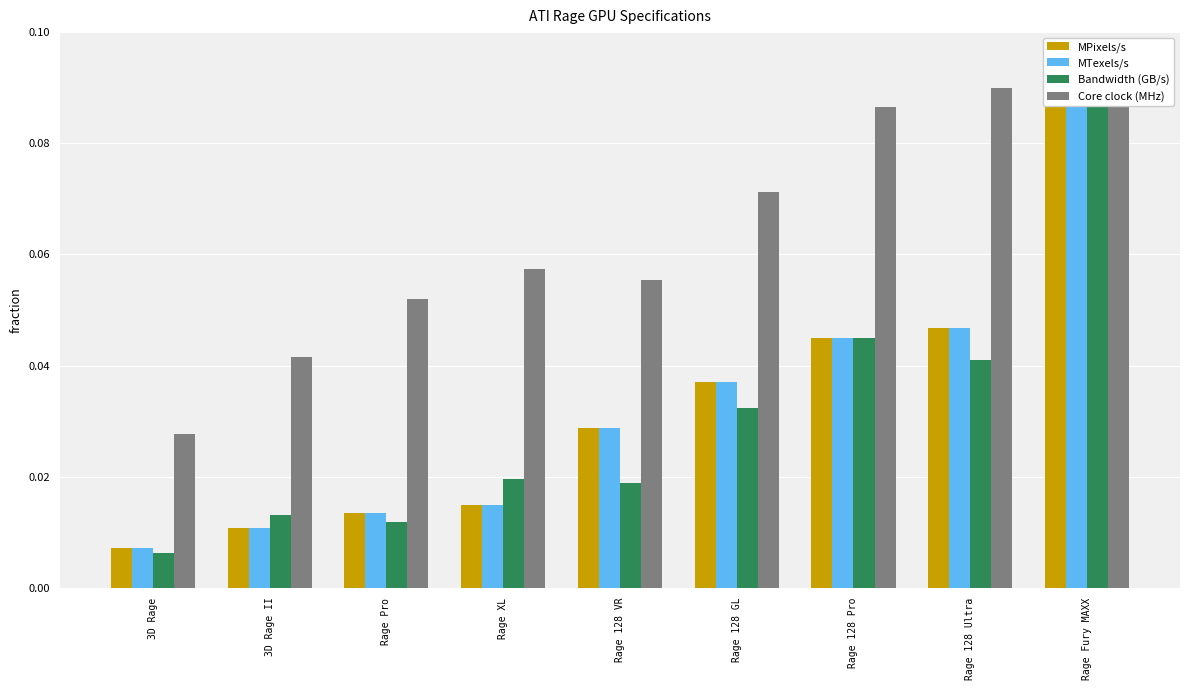

Is the value of MTexels/s at Rage 128 VR greater than the value of MPixels/s at Rage Pro?

Yes